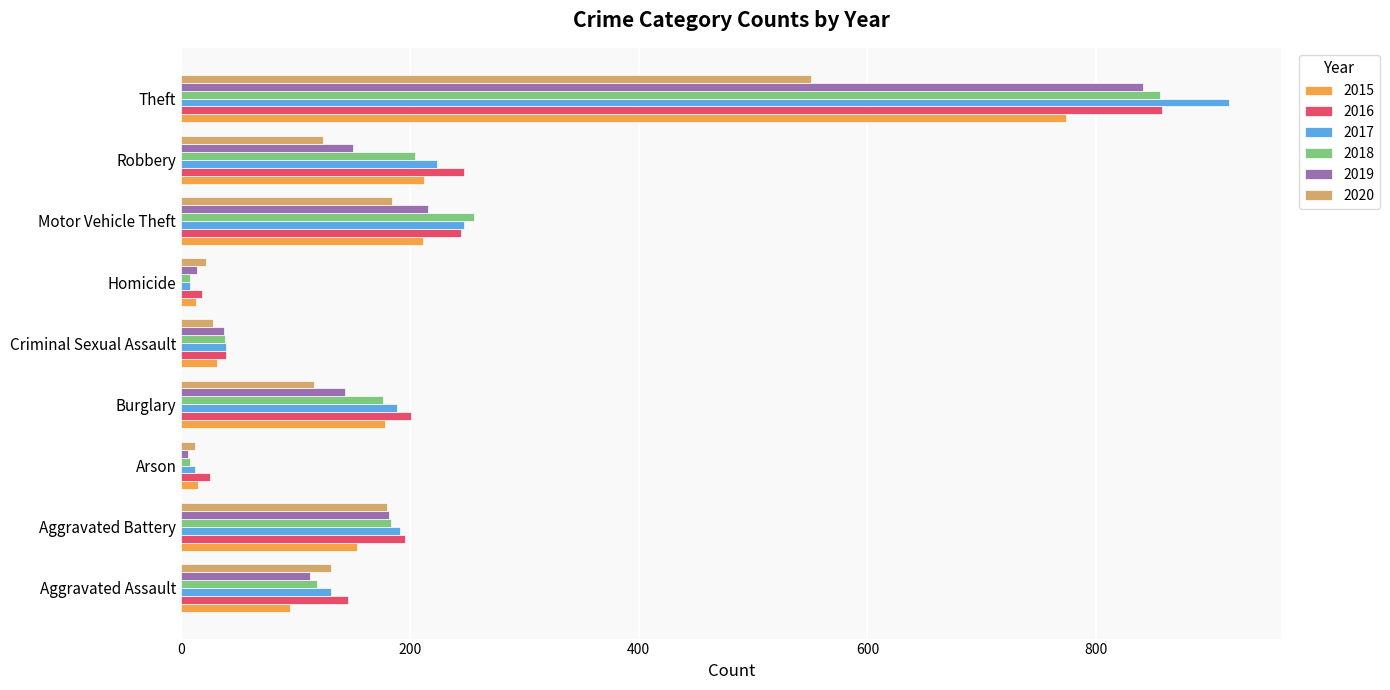

What is the approximate value of 2019 at Aggravated Battery?

182